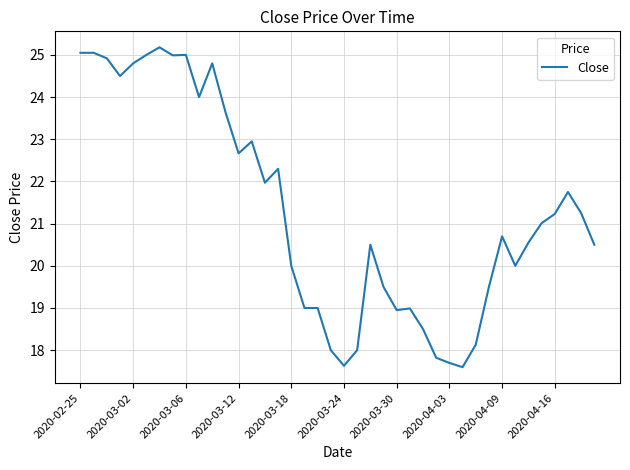

What is the difference between the maximum and minimum values?

7.6